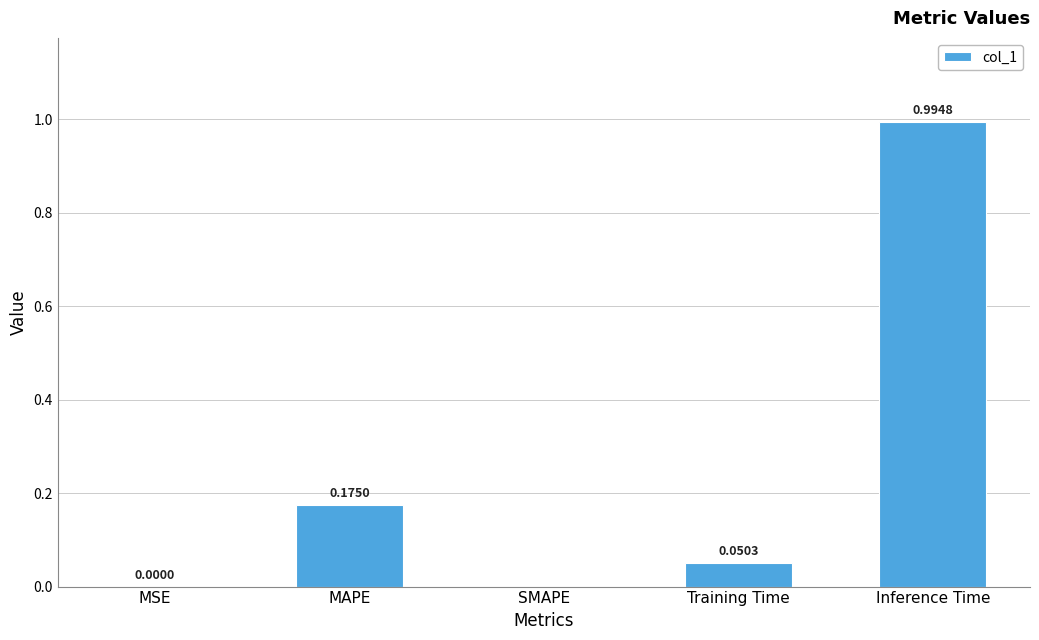

What is the change in value from SMAPE to Training Time?

+0.1